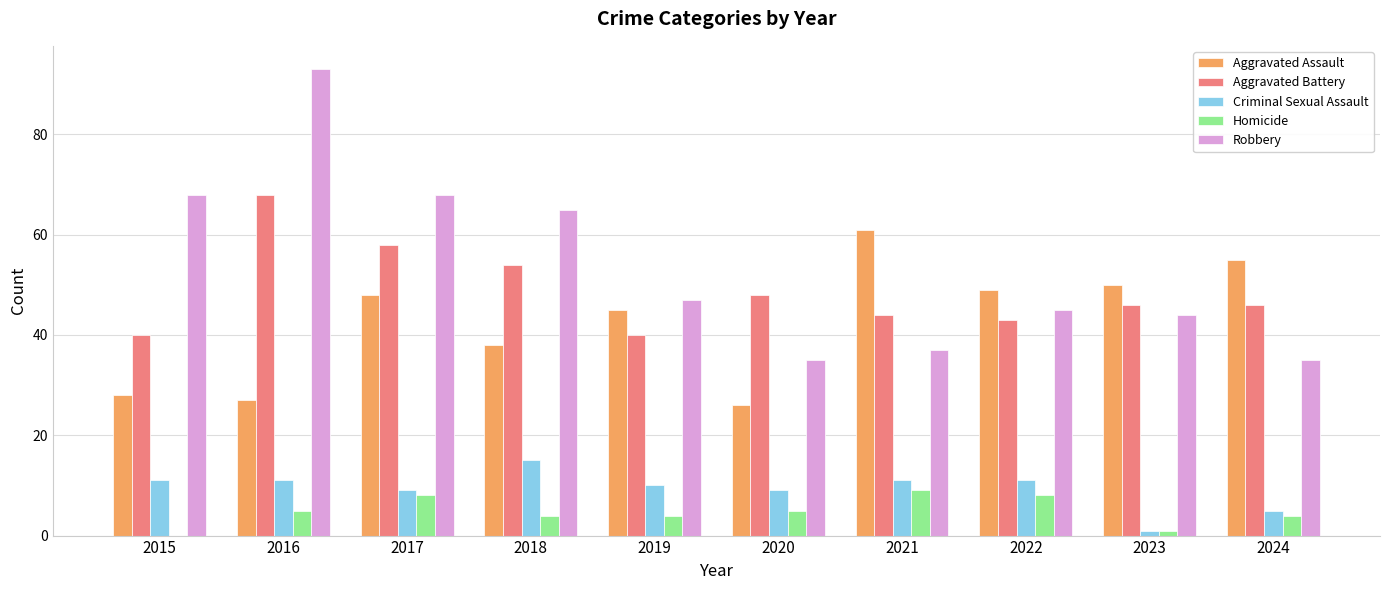

Count the number of data series in this chart.

5